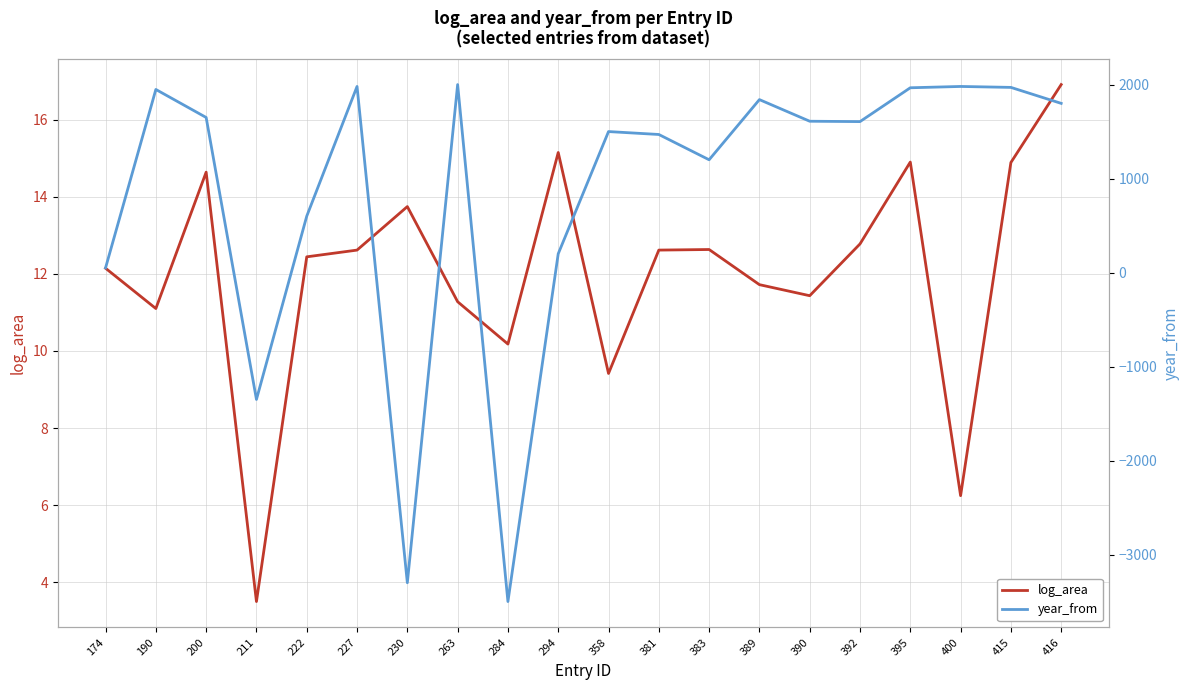

At 294, list the series in order from smallest to largest.

log_area, year_from